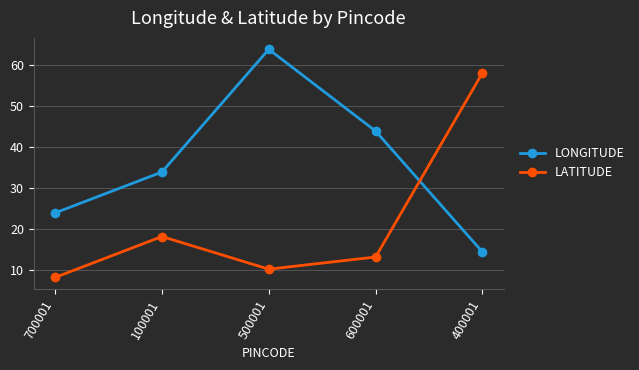

Rank the series by their maximum value, from highest to lowest.

LONGITUDE, LATITUDE